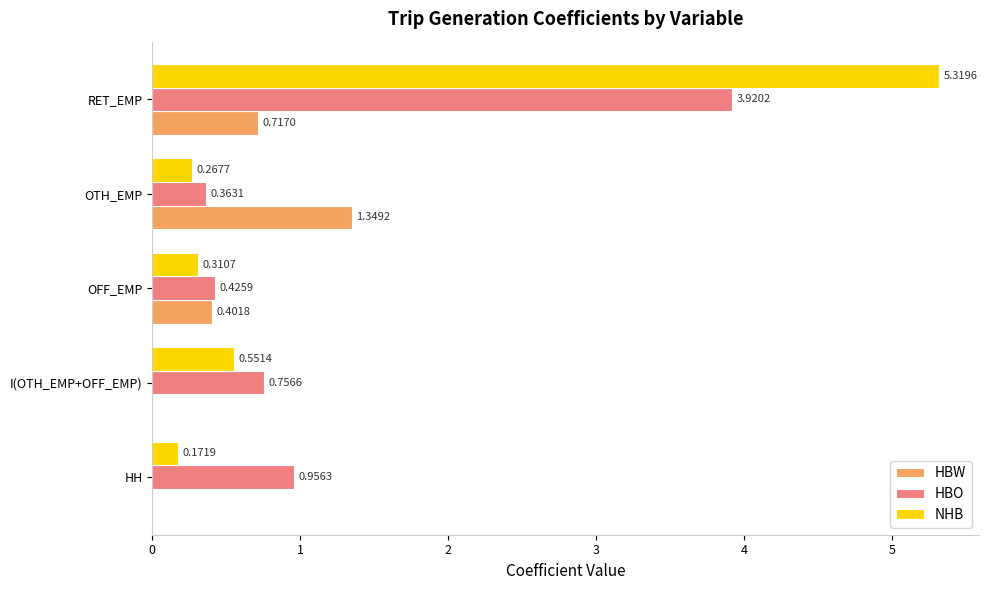

What is the sum of all HBW values?

2.5